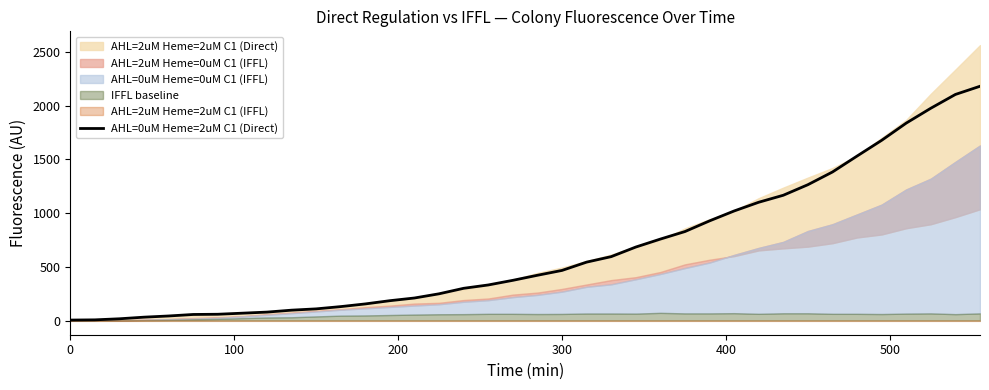

Is it true that AHL=0uM Heme=2uM C1 (Direct) equals 469 at 300?

True